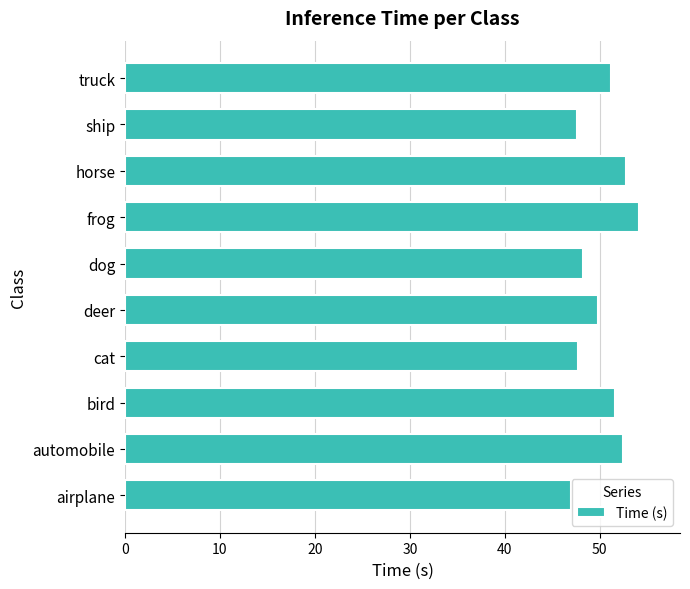

The chart shows a value of 52.8 at horse. True or false?

True